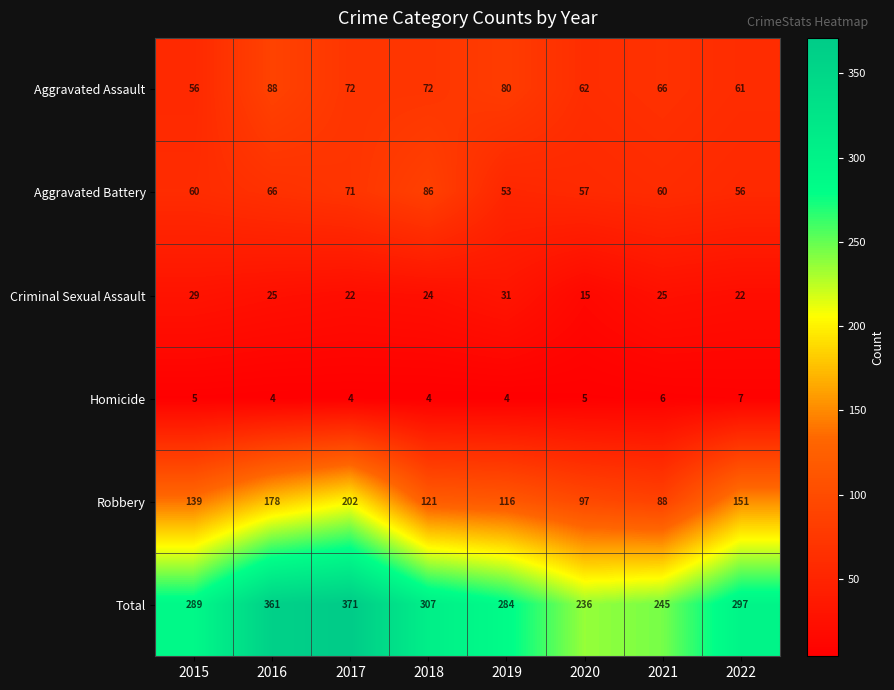

At which label is Aggravated Battery closest to 69?

2017